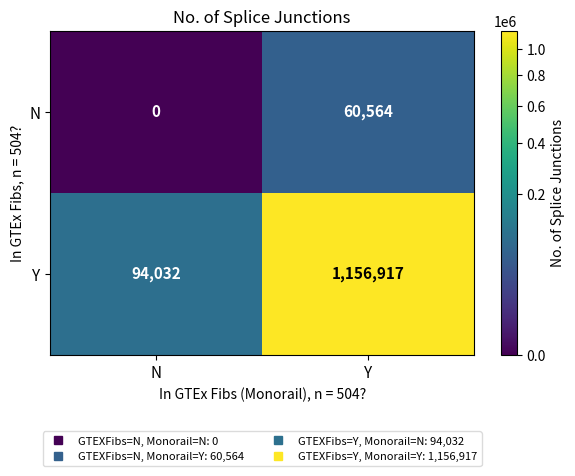

Rank the categories by N value from highest to lowest.

Y, N